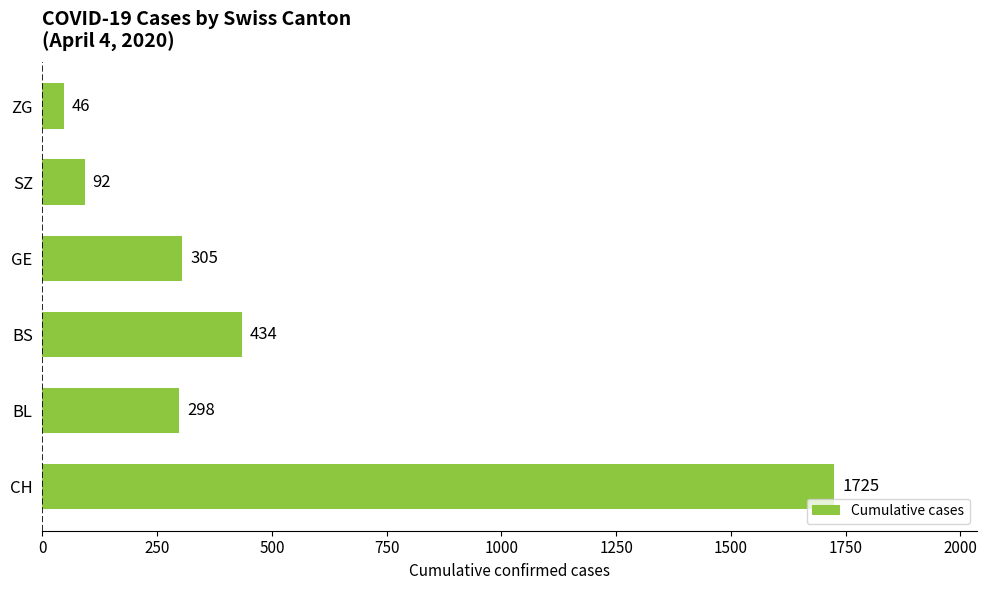

Reading bottom to top, transcribe all the data shown in this chart.

CH=1725	BL=298	BS=434	GE=305	SZ=92	ZG=46